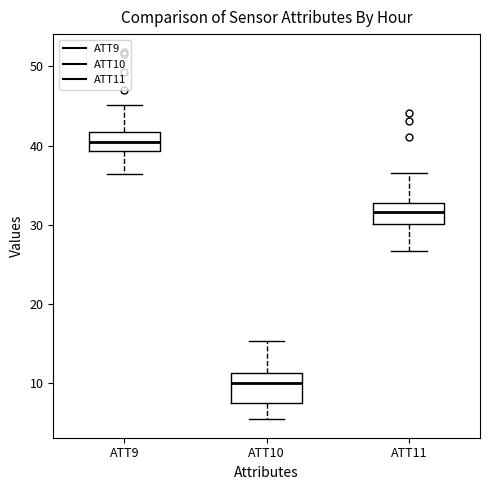

Where is the upper edge of the box for ATT11 on the y-axis? The values are not printed on the chart, so give them approximately, as read against the axis.

33